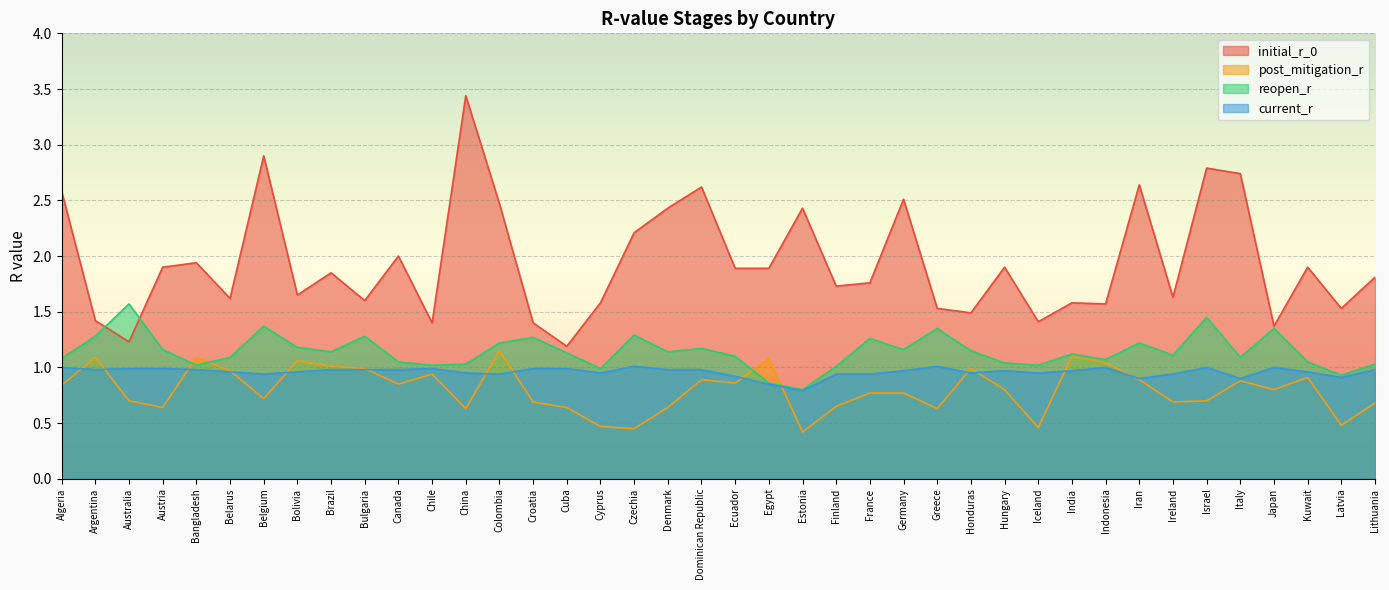

What is the minimum value shown in the chart?

0.4